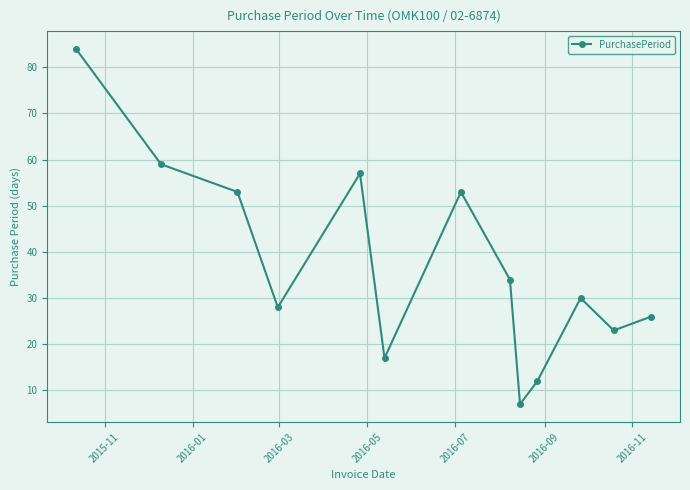

Reading left to right, list all the values displayed in this chart.

84	59	53	28	57	17	53	34	7	12	30	23	26